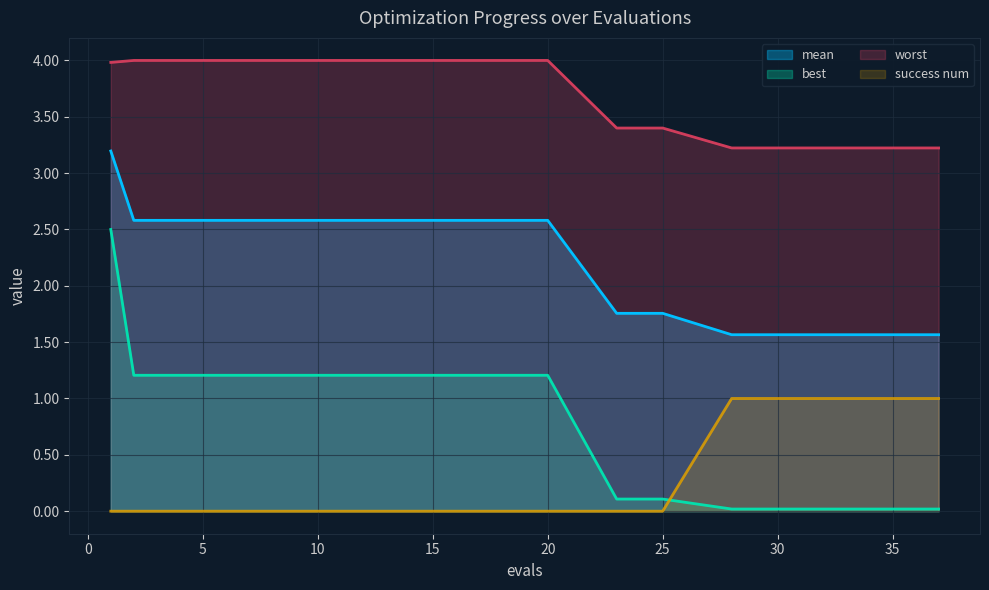

What is the approximate value of best at 3?

1.2